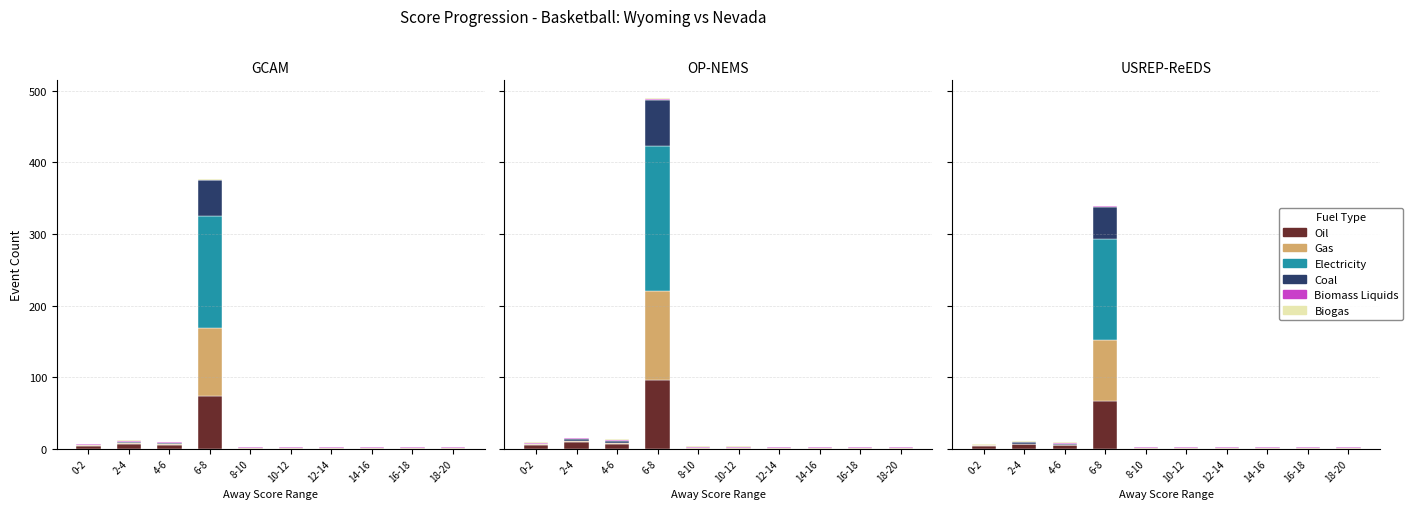

True or false: Oil has a value of -45.9 at 18-20.

False